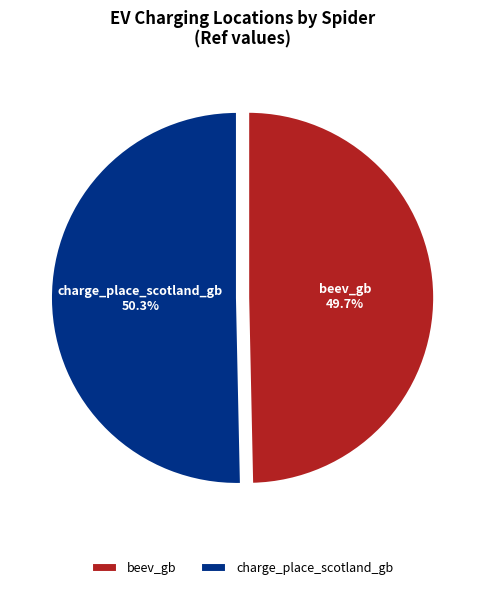

Is there a majority slice in this chart?

Yes